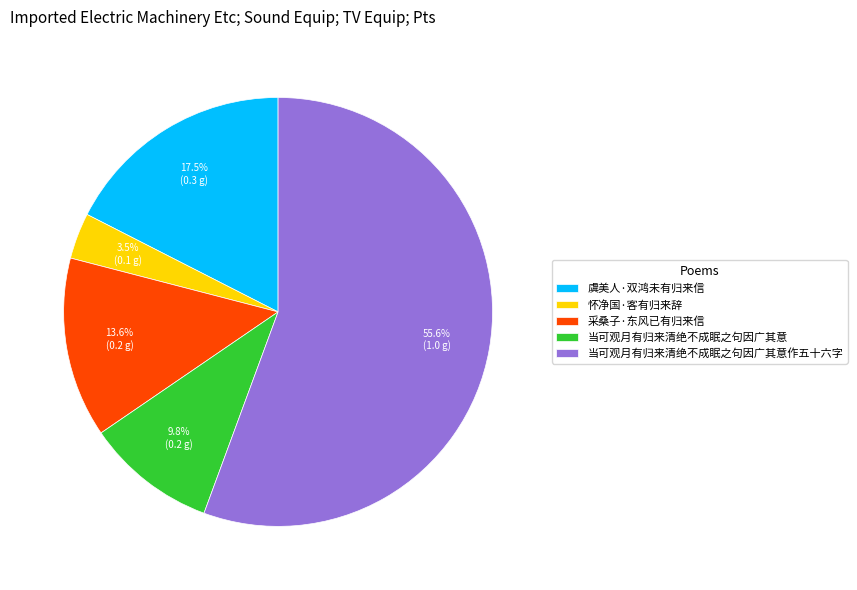

Is the sum of 采桑子·东风已有归来信 and 怀净国·客有归来辞 greater than half?

No